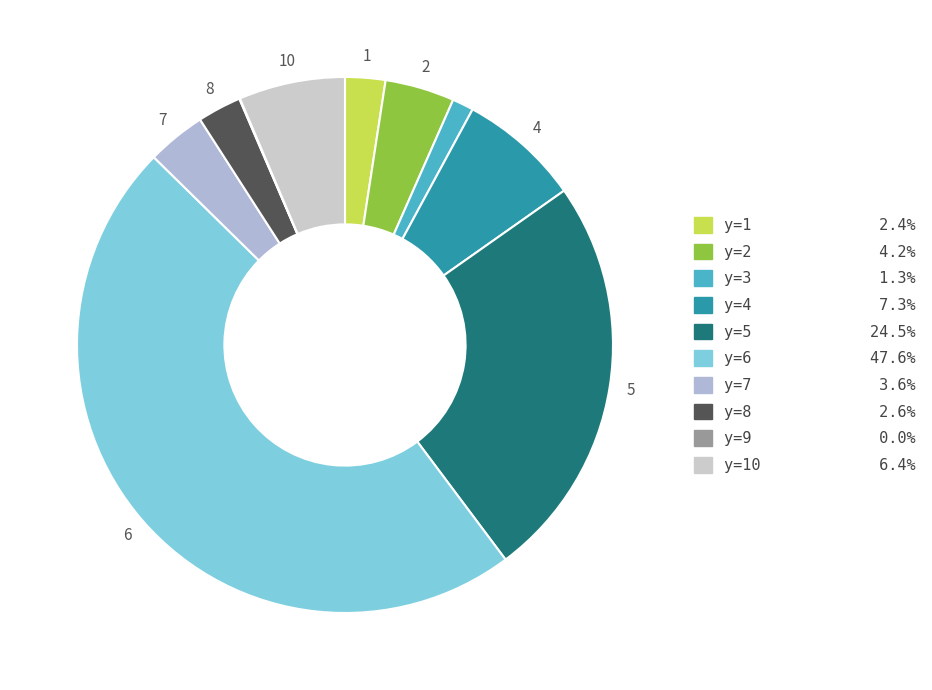

Rank the categories by value from highest to lowest.

6, 5, 4, 10, 2, 7, 8, 1, 3, 9